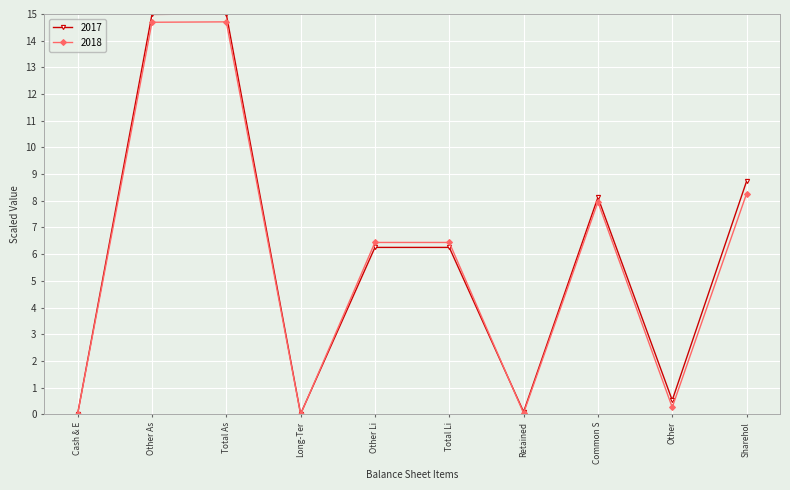

Which series has the largest range (max minus min)?

2017